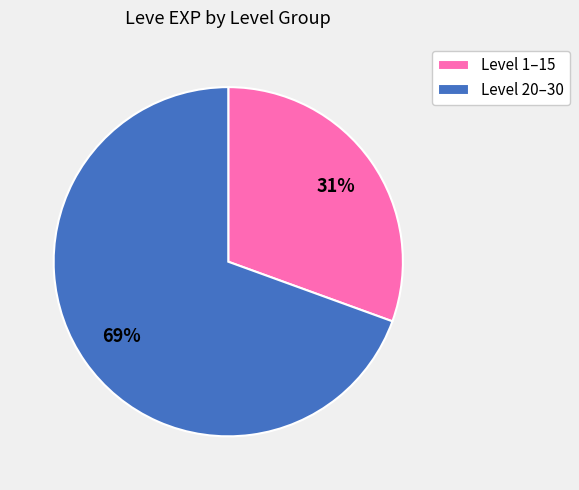

What percentage is the Level 20–30 slice, to the nearest percent?

69%